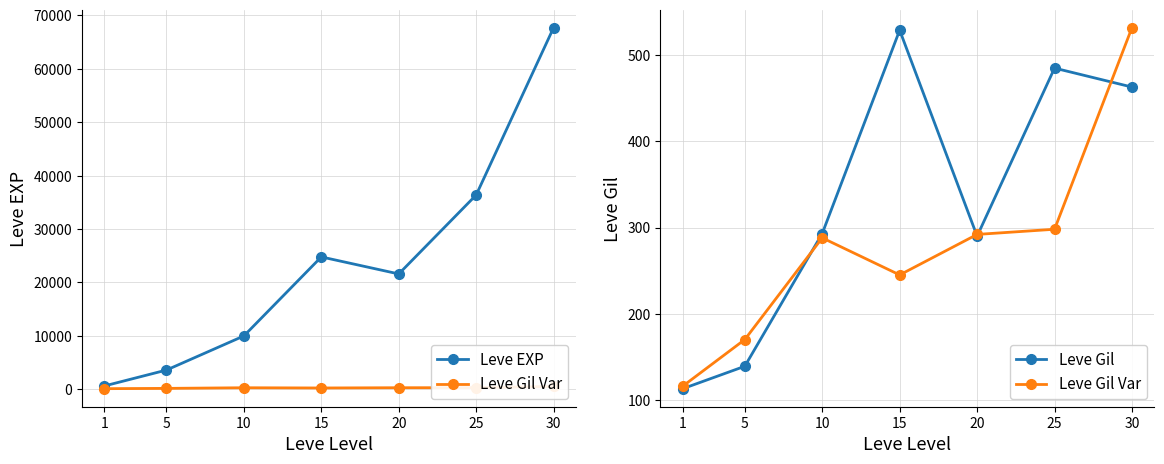

Where is the first local minimum for Leve EXP?

20